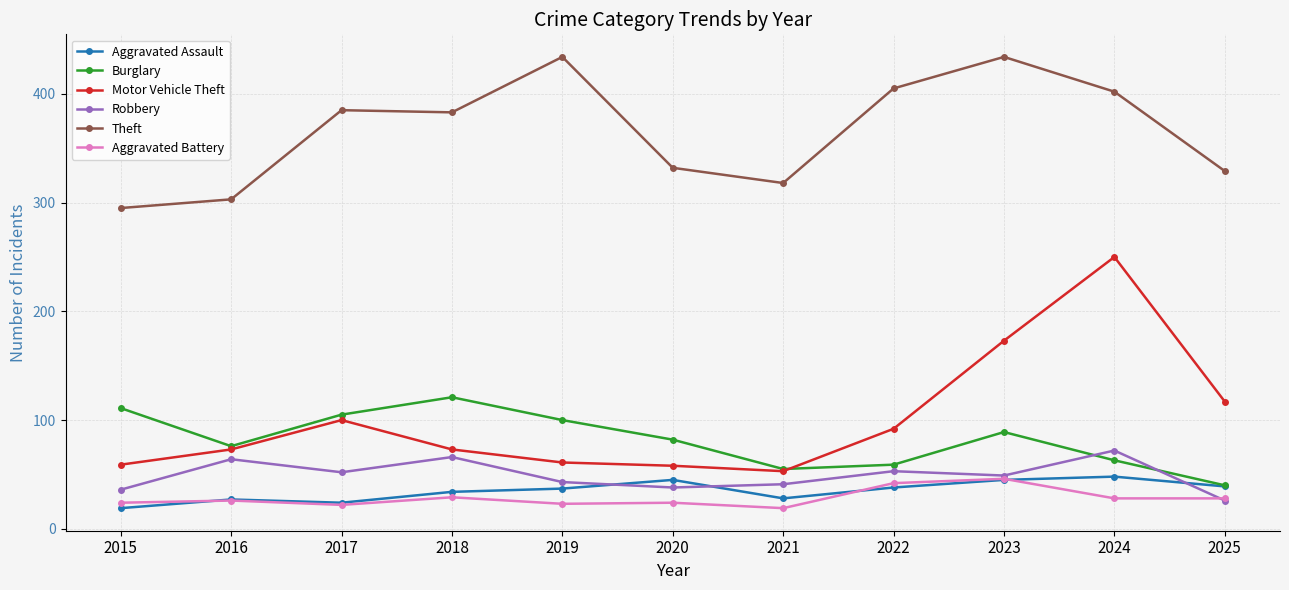

What is the spread (max minus min) of values at 2018?

354